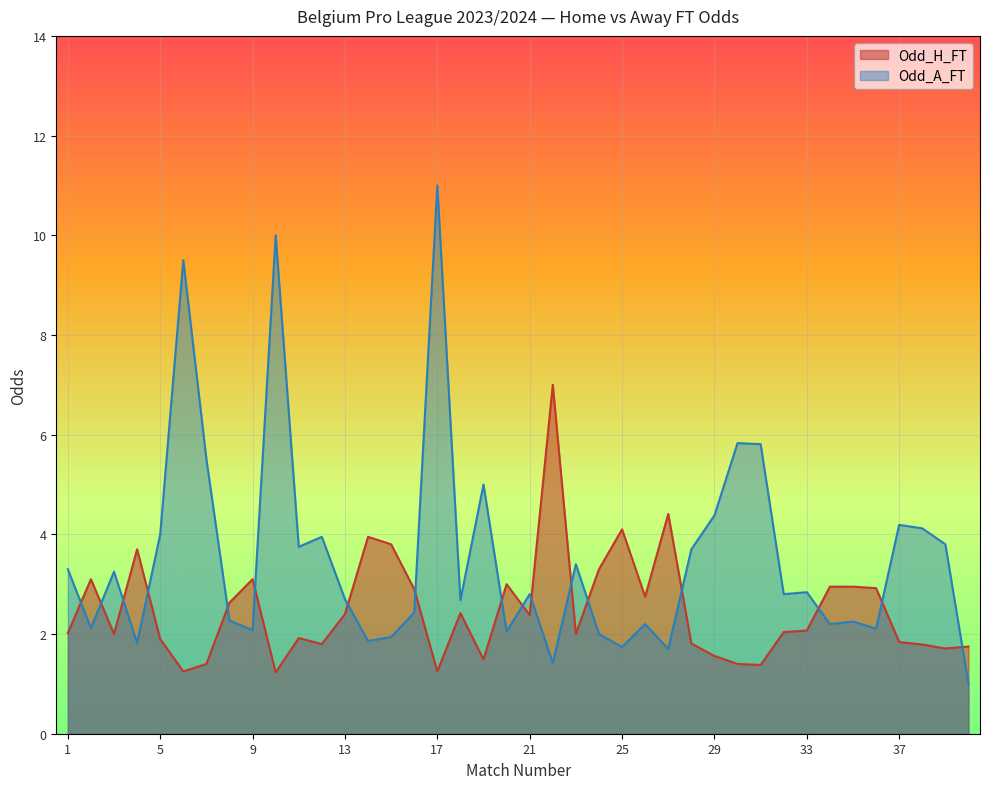

True or false: Odd_A_FT and Odd_H_FT intersect in this chart.

True